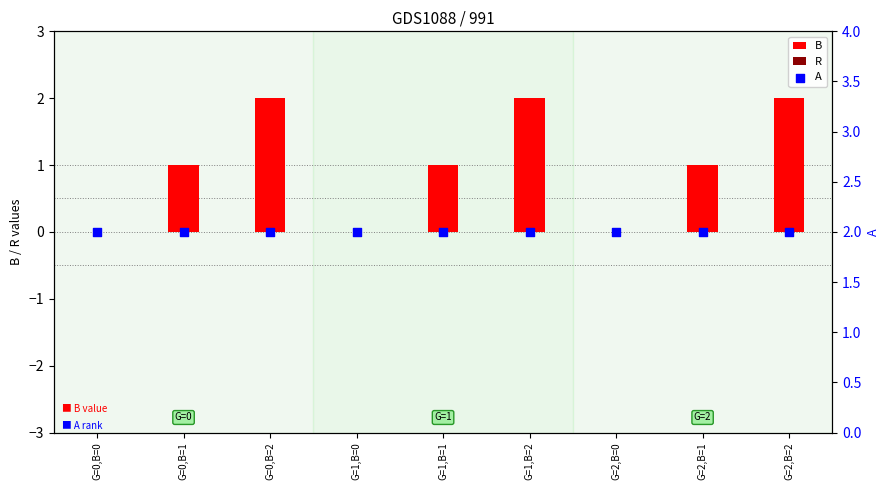

Which series reaches the maximum Y coordinate?

B